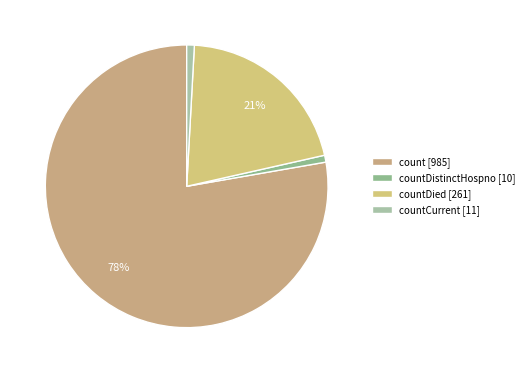

How many segments does this pie chart have?

4